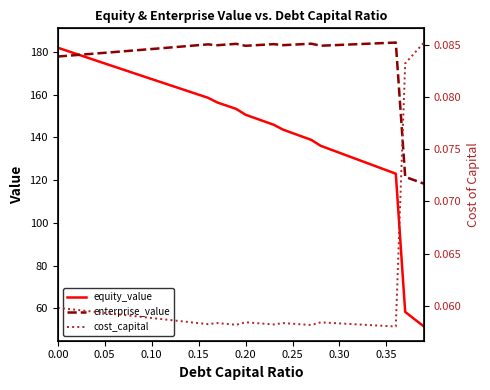

Which series has the largest total across all categories?

enterprise_value